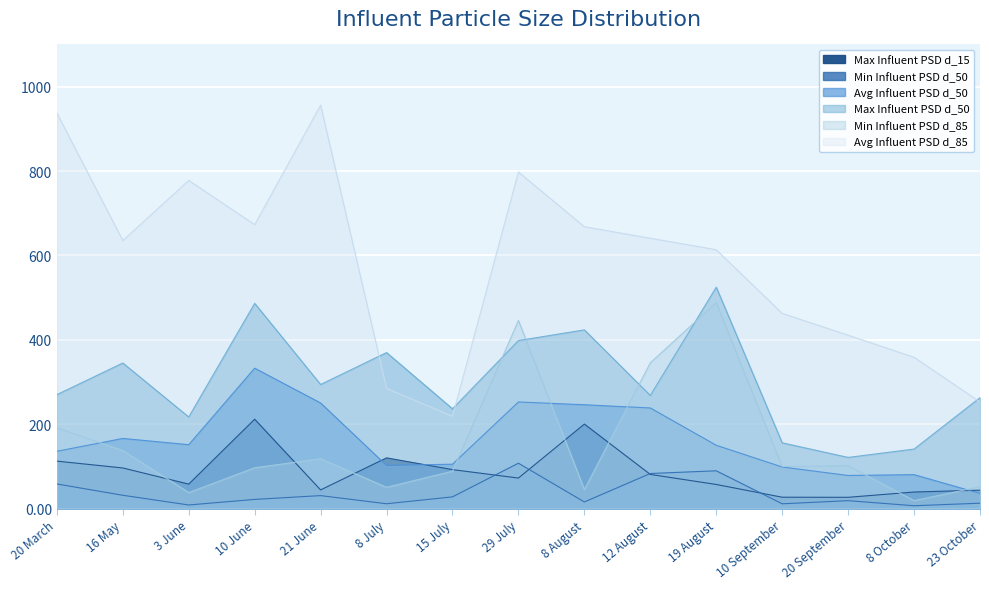

What is the sum of all Min Influent PSD d_50 values?

537.9